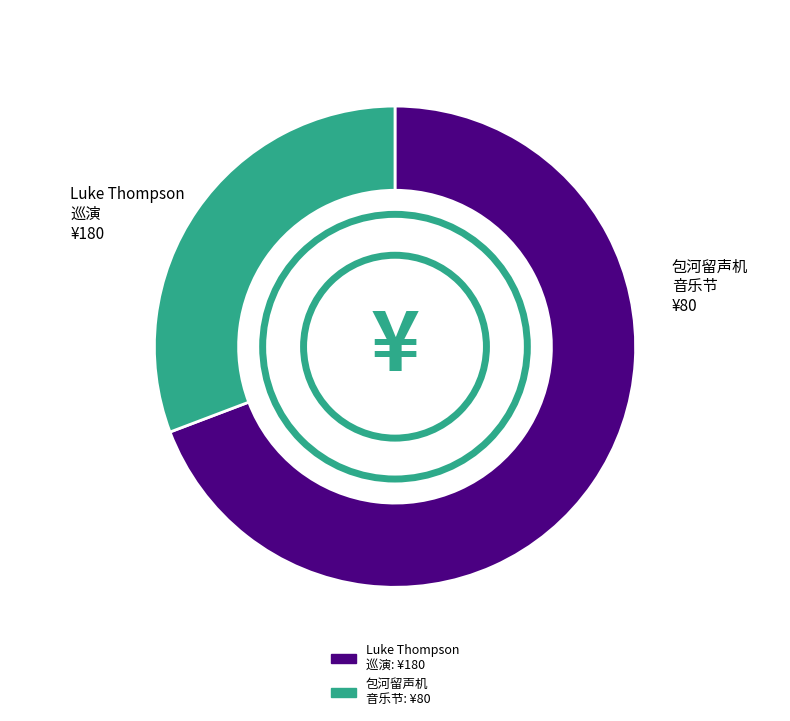

Does any single category account for the majority?

Yes